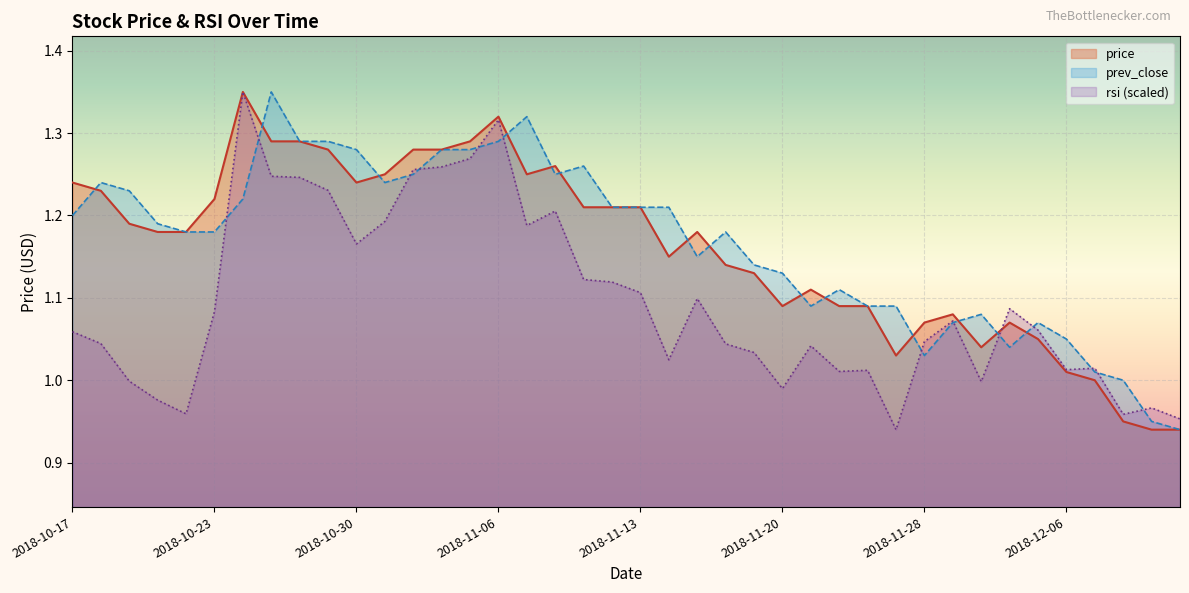

At which category is the sum across all series the highest?

2018-11-06